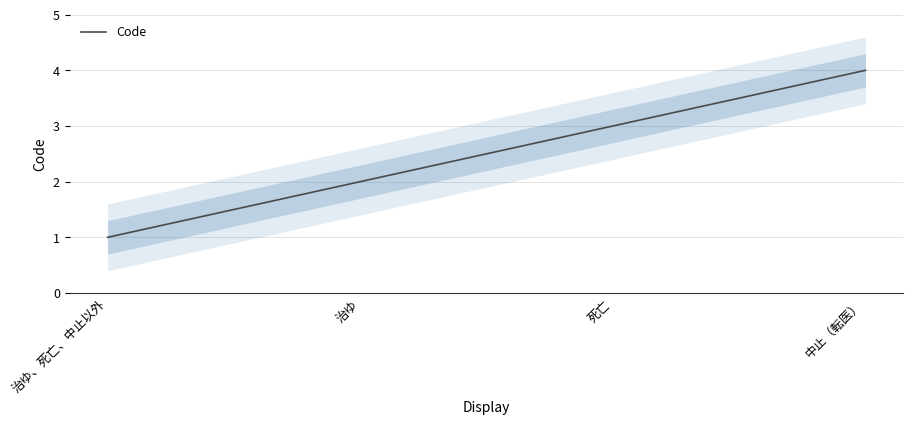

Is it true that the value at 治ゆ is 2?

True